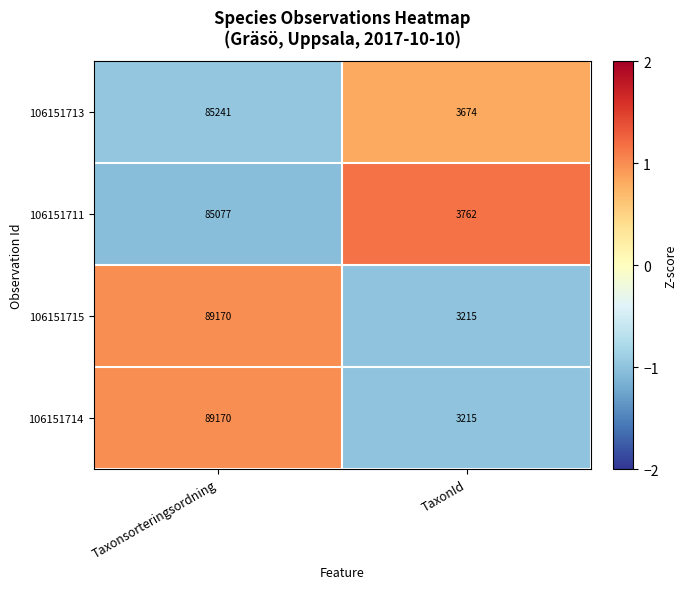

What is the difference between the highest and lowest values at Taxonsorteringsordning?

4093